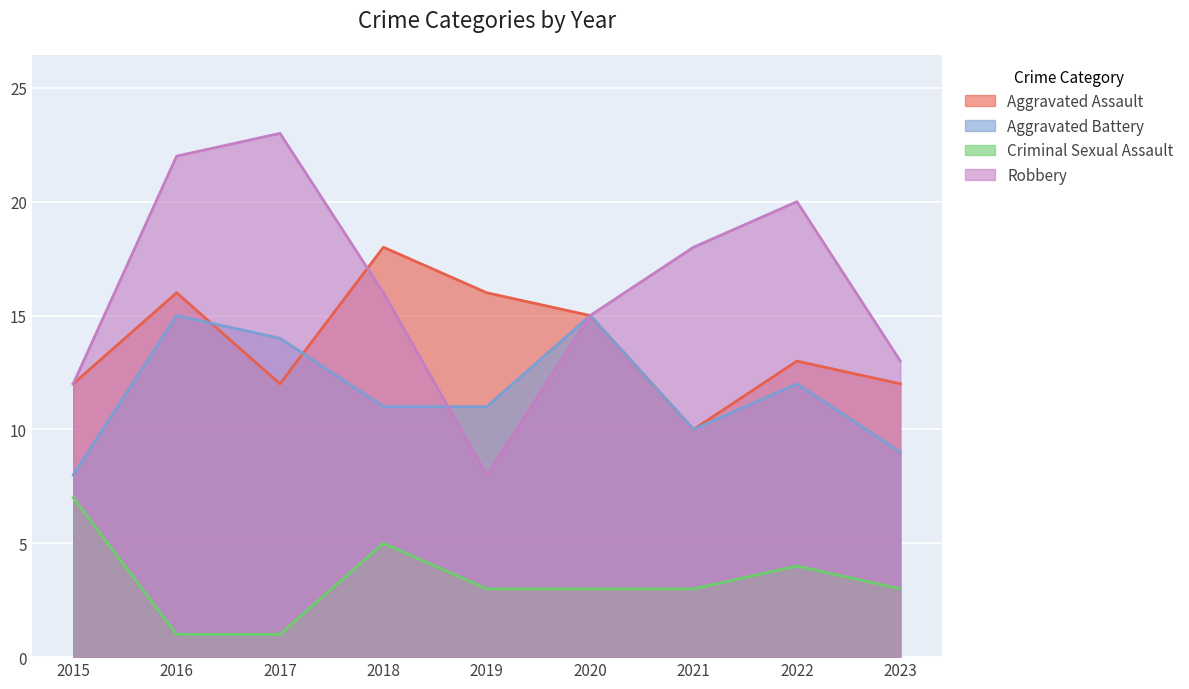

True or false: Aggravated Battery and Criminal Sexual Assault intersect in this chart.

False